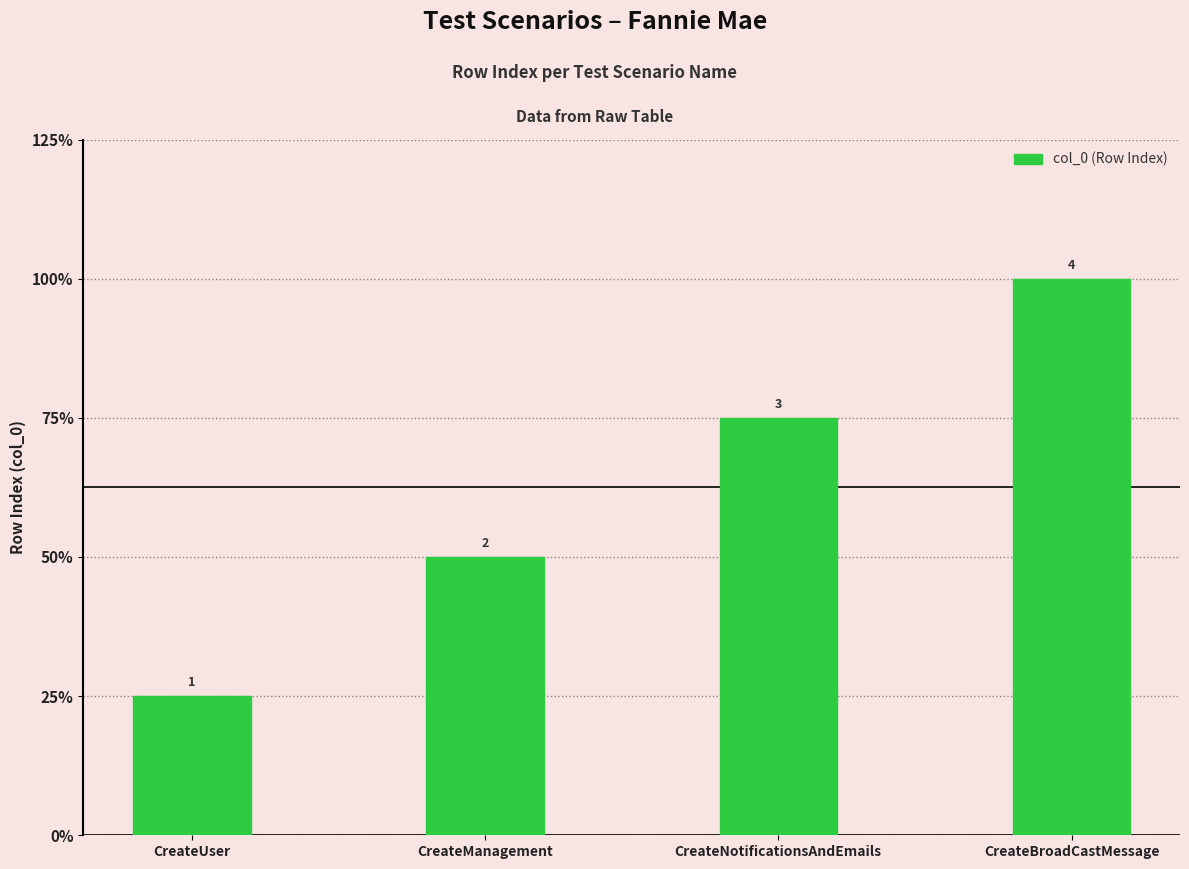

At which label is the value closest to 2?

CreateManagement